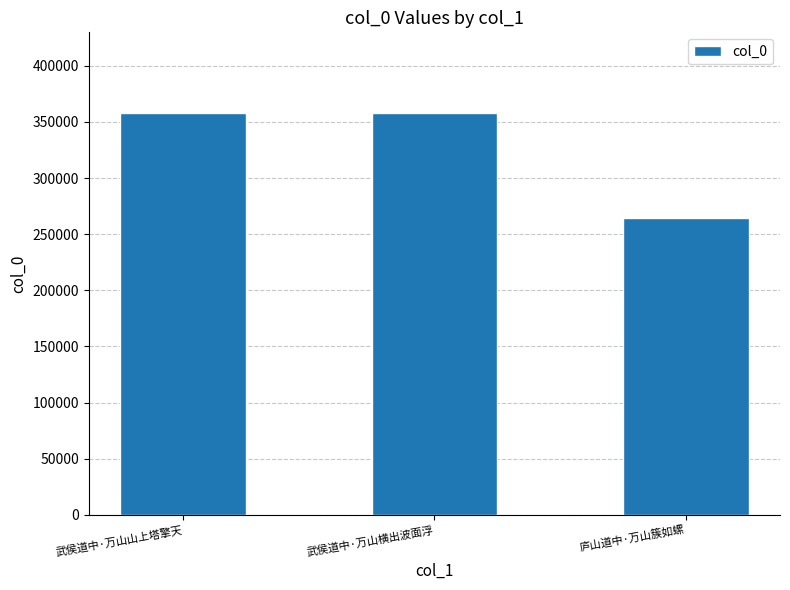

Which label corresponds to the smallest value in the chart?

庐山道中·万山簇如螺